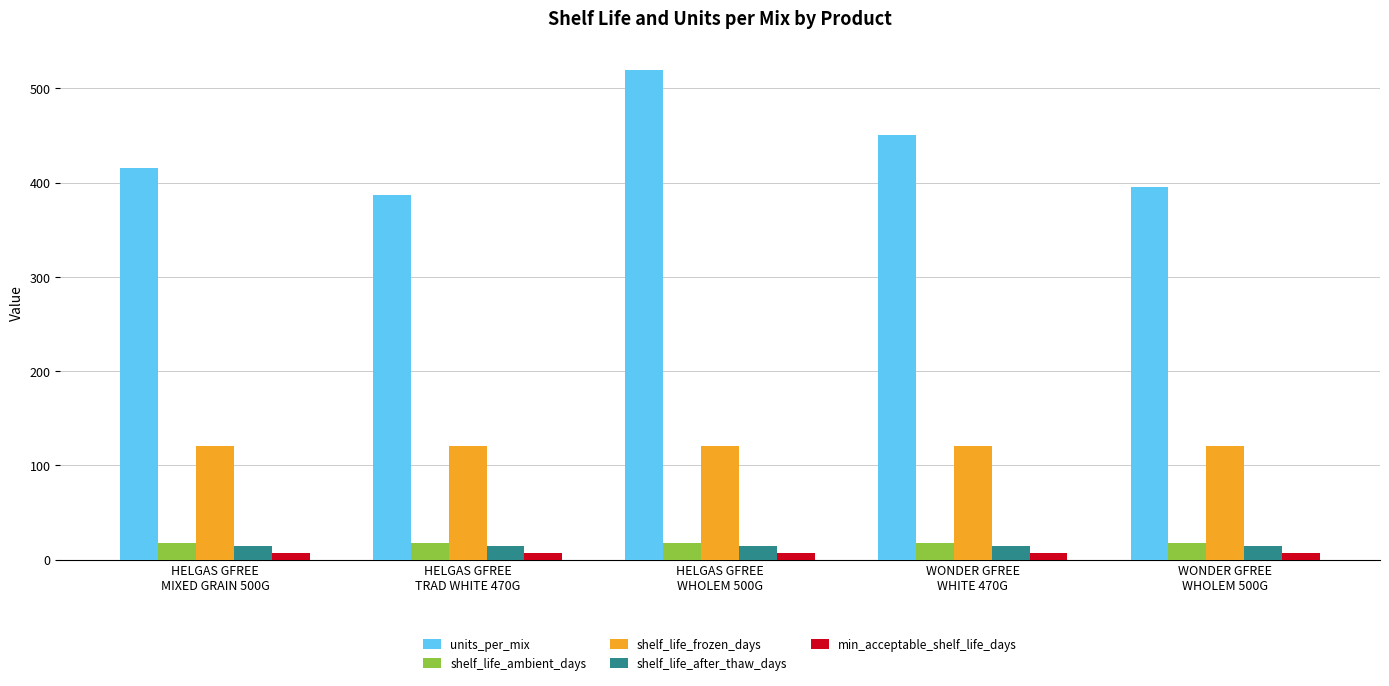

List the labels in order of units_per_mix value, smallest first.

HELGAS GFREE
TRAD WHITE 470G, WONDER GFREE
WHOLEM 500G, HELGAS GFREE
MIXED GRAIN 500G, WONDER GFREE
WHITE 470G, HELGAS GFREE
WHOLEM 500G